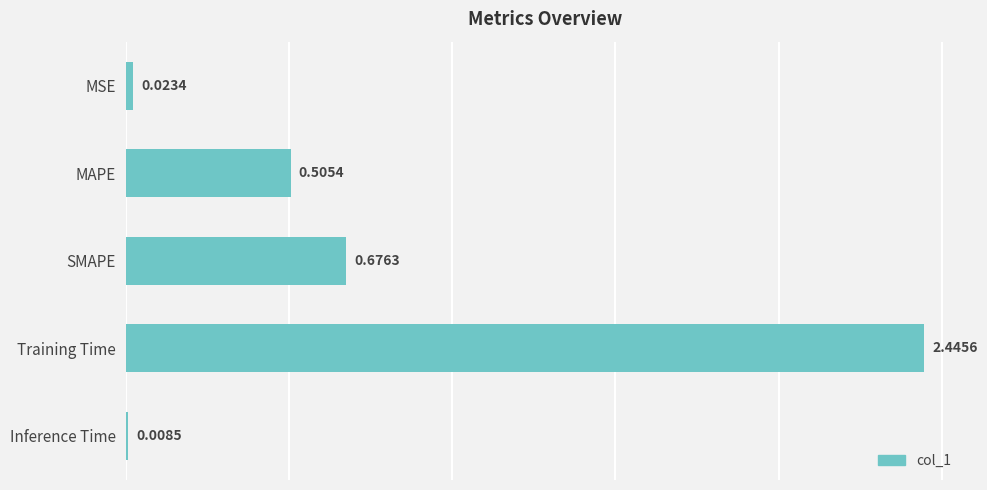

Does the chart contain stacked bars?

No